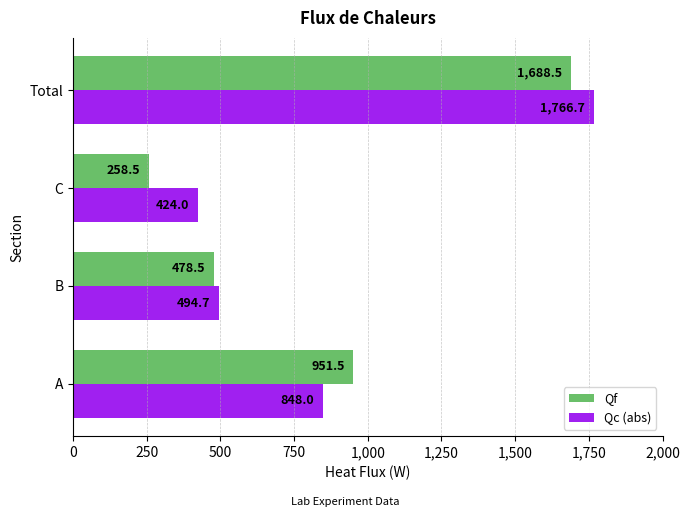

List the labels in order of Qc (abs) value, largest first.

Total, A, B, C